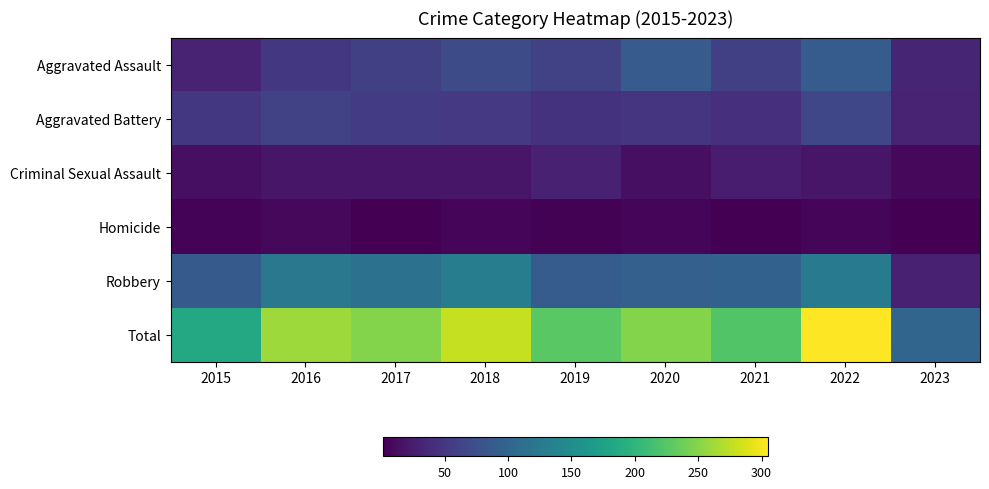

List the series in order of their peak value, highest first.

Total, Robbery, Aggravated Assault, Aggravated Battery, Criminal Sexual Assault, Homicide